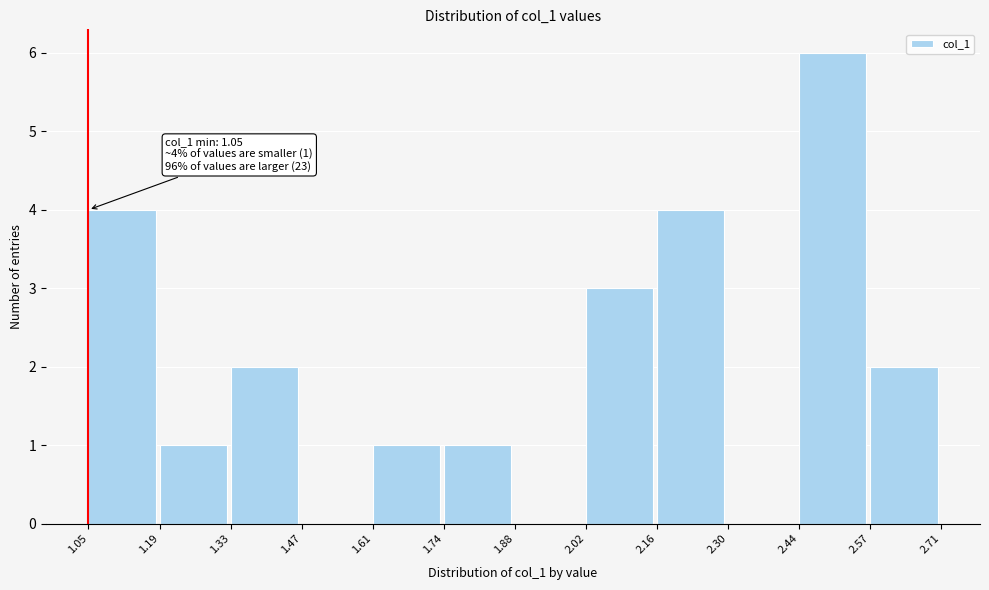

Which range on the x-axis has the tallest bar?

2.44 to 2.57